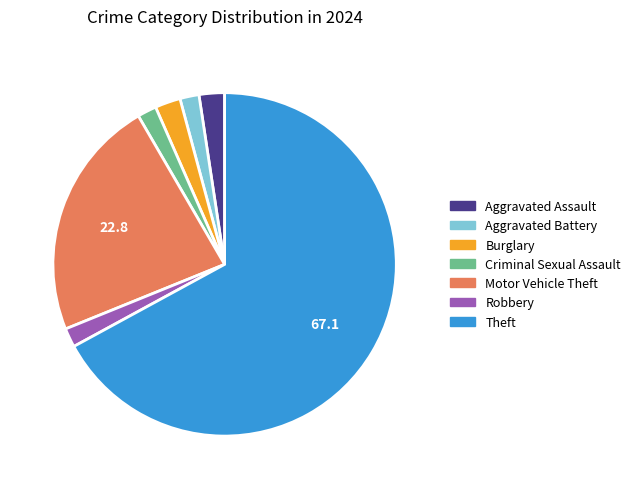

Which slice is the largest?

Theft